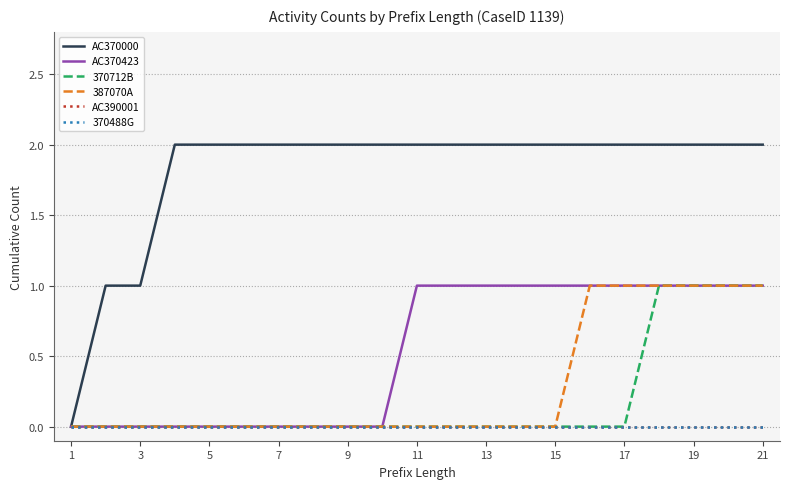

Does the chart have visible grid lines?

Yes